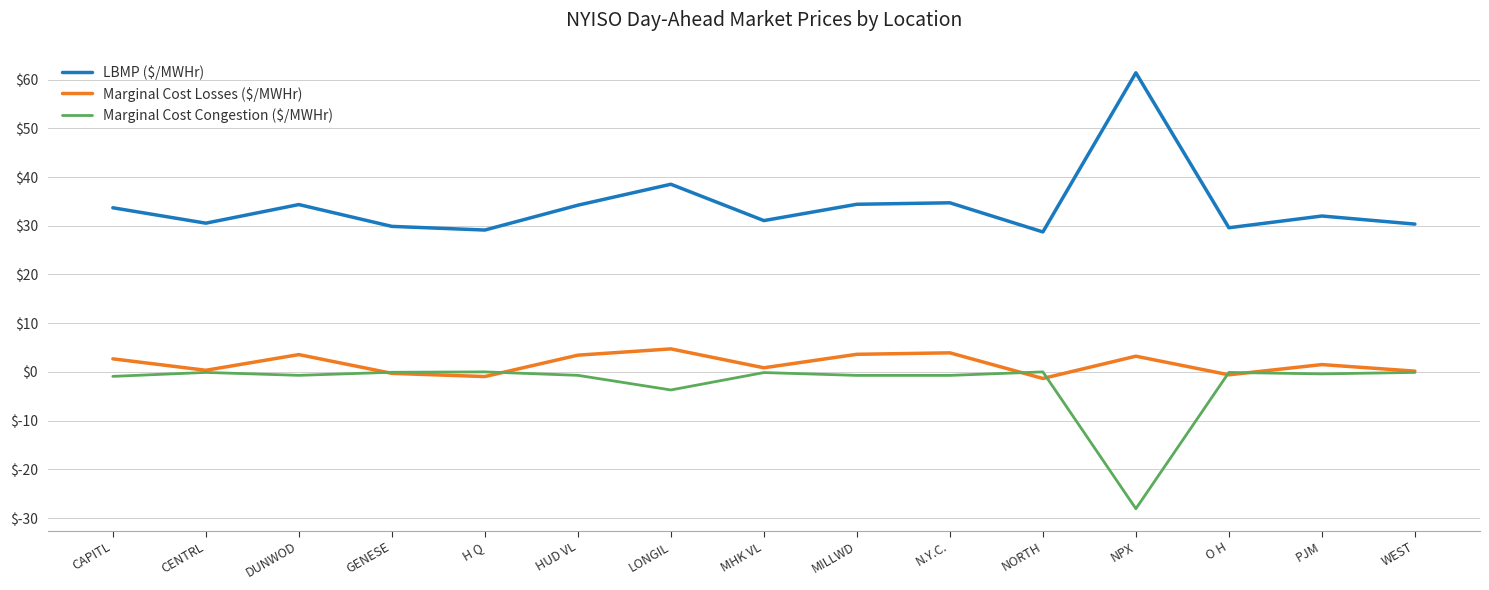

Which series has the largest total across all categories?

LBMP ($/MWHr)